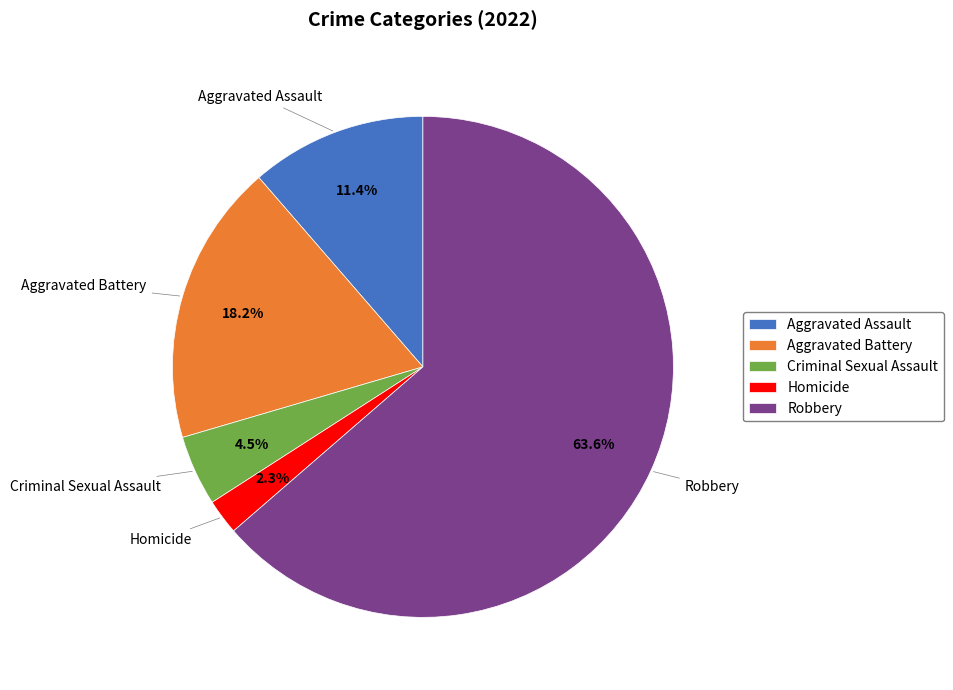

What is the ratio of the value at Aggravated Battery to the value at Criminal Sexual Assault?

4.0